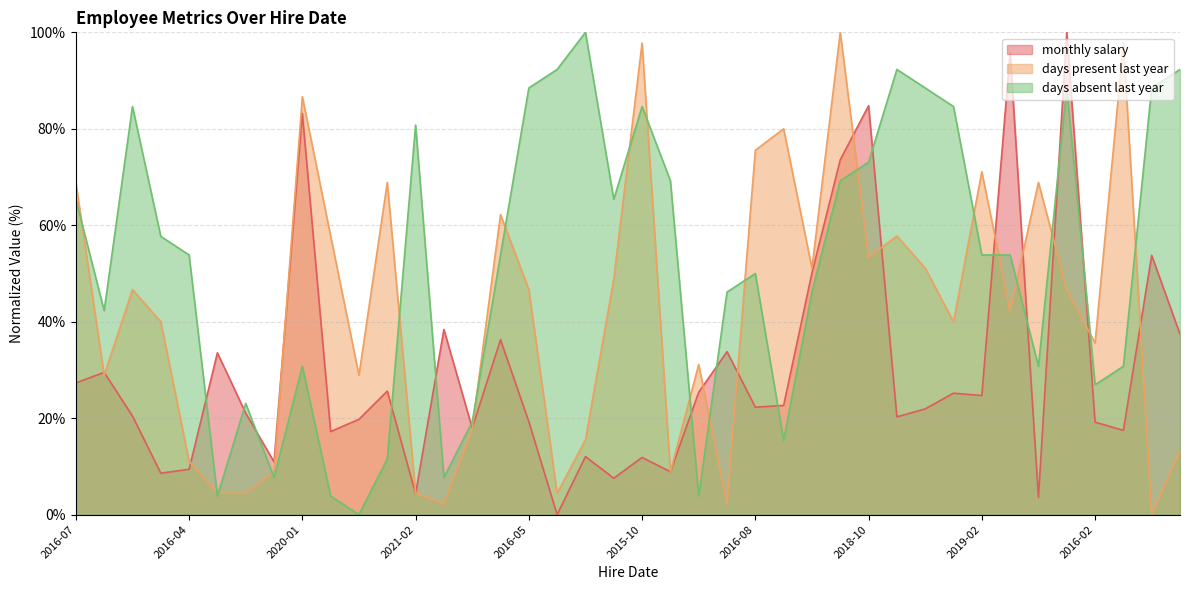

What is the spread (max minus min) of values at 2016-08?

53.3